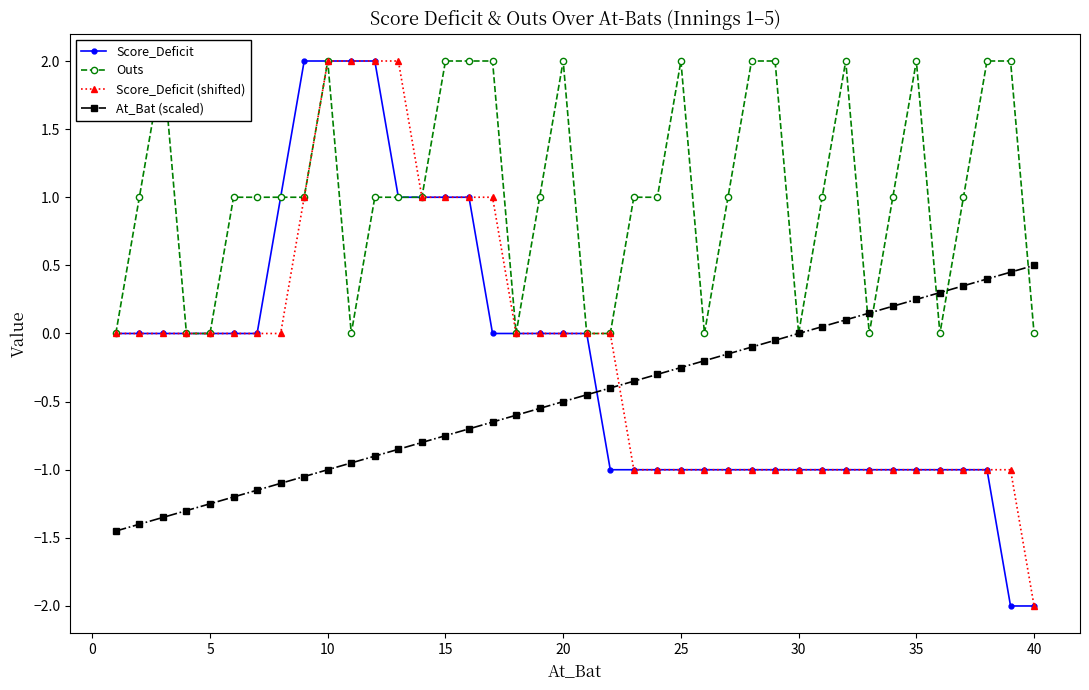

Which series ends up on top after the final intersection of Score_Deficit and At_Bat (scaled)?

At_Bat (scaled)